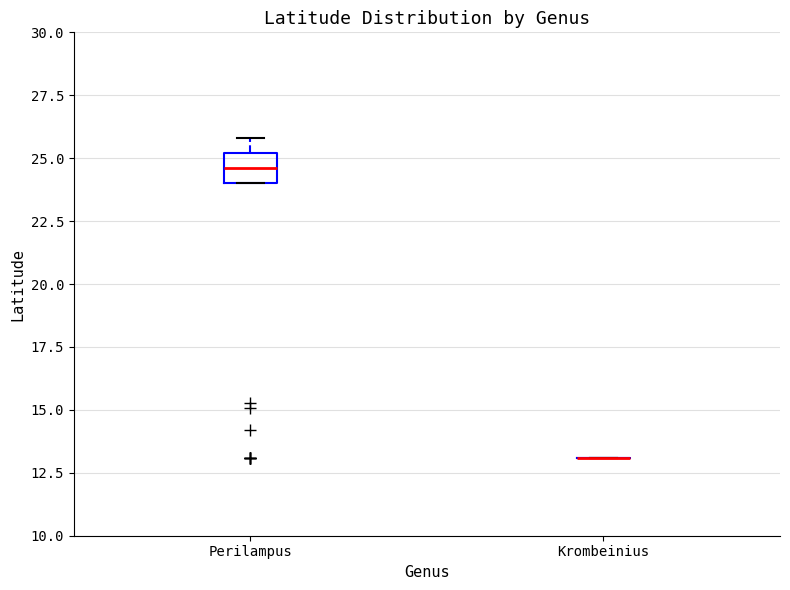

Reading left to right, read every box against the y-axis: the position of its median line, the range the box covers, and the ends of its whiskers. The values are not printed on the chart, so give them approximately, as read against the axis.

Perilampus: median 24.5, box 24.0 to 25.0, whiskers 24.0 to 26.0
Krombeinius: box collapsed to a line at 13.0, whiskers 13.0 to 13.0